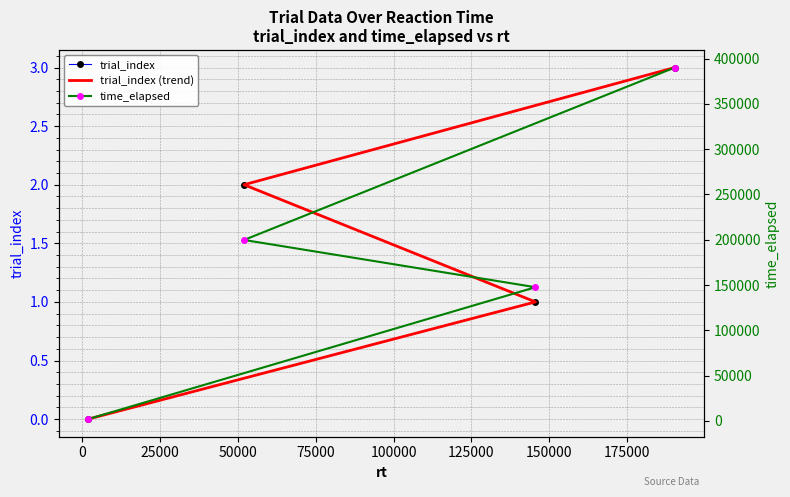

At how many categories does at least one series exceed 264346?

1